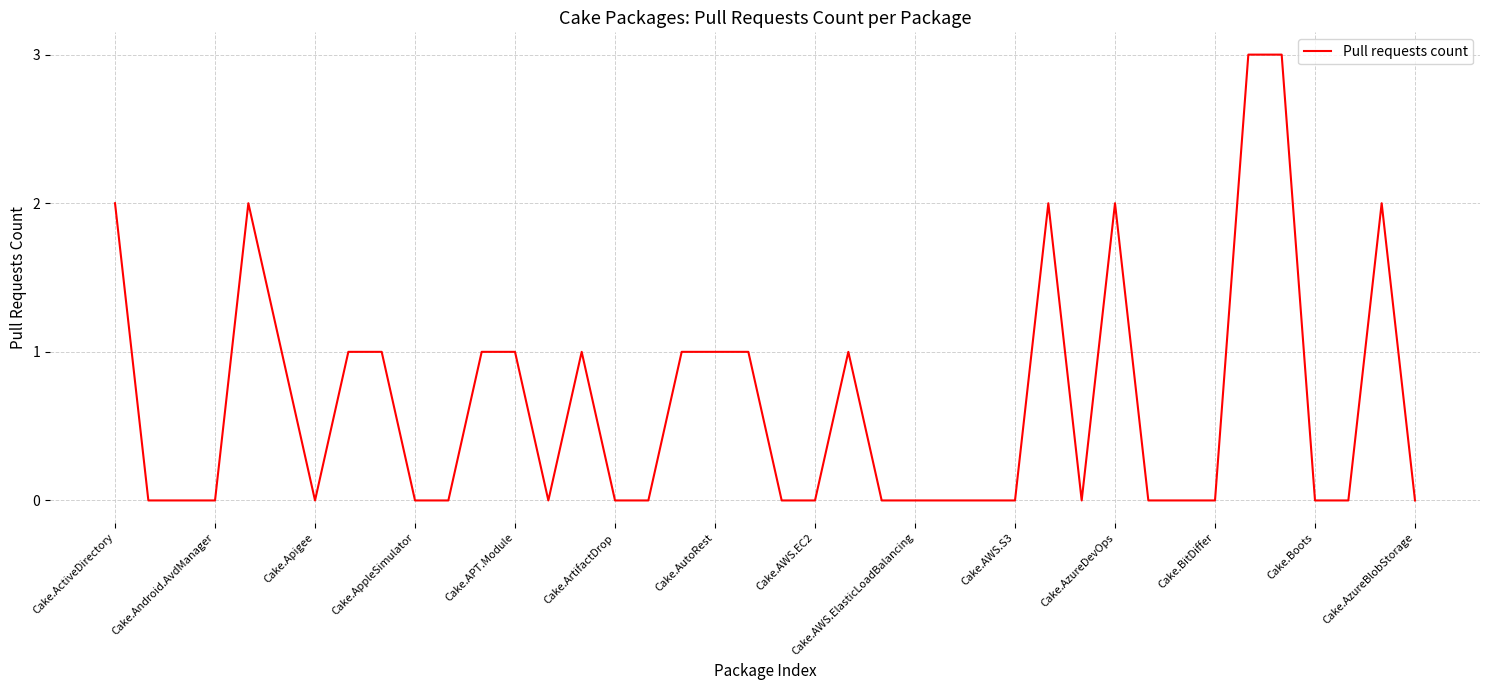

What is the maximum value shown in the chart?

3